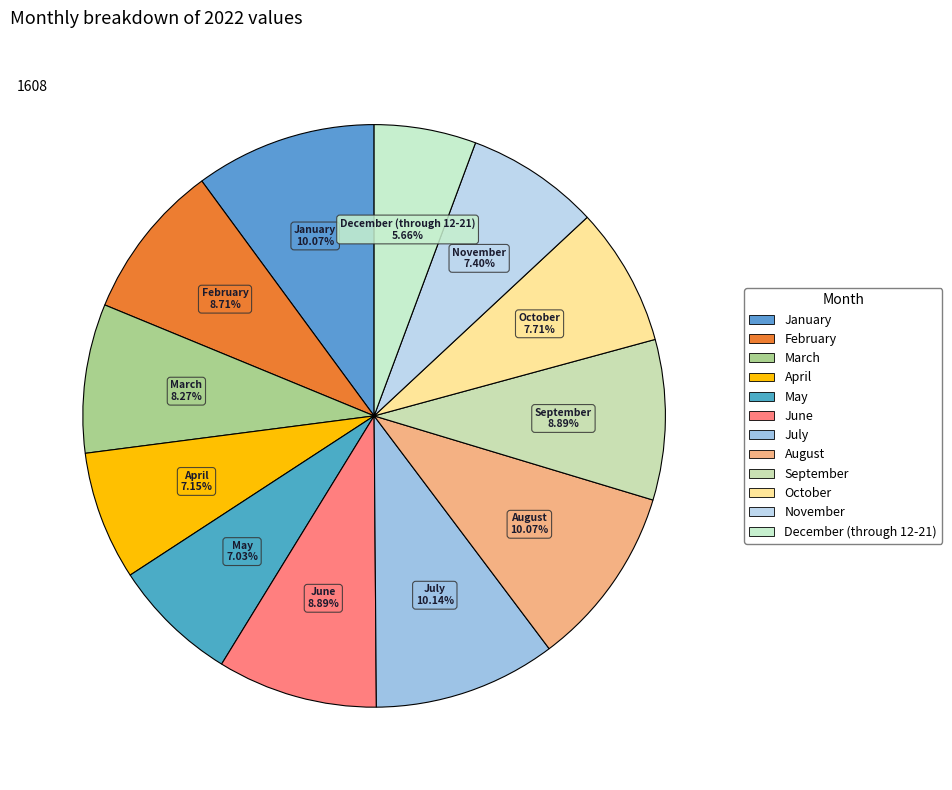

To the nearest percent, what is the difference between the July and June slice percentages?

1%